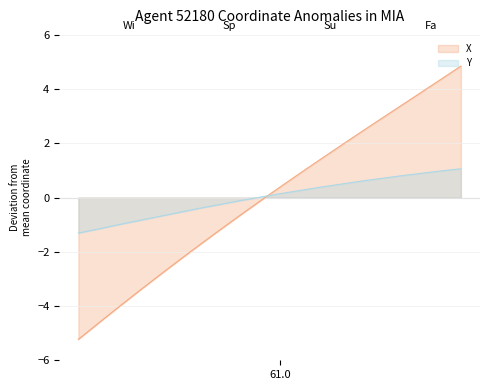

Read the X value at 60.2.

-4.0